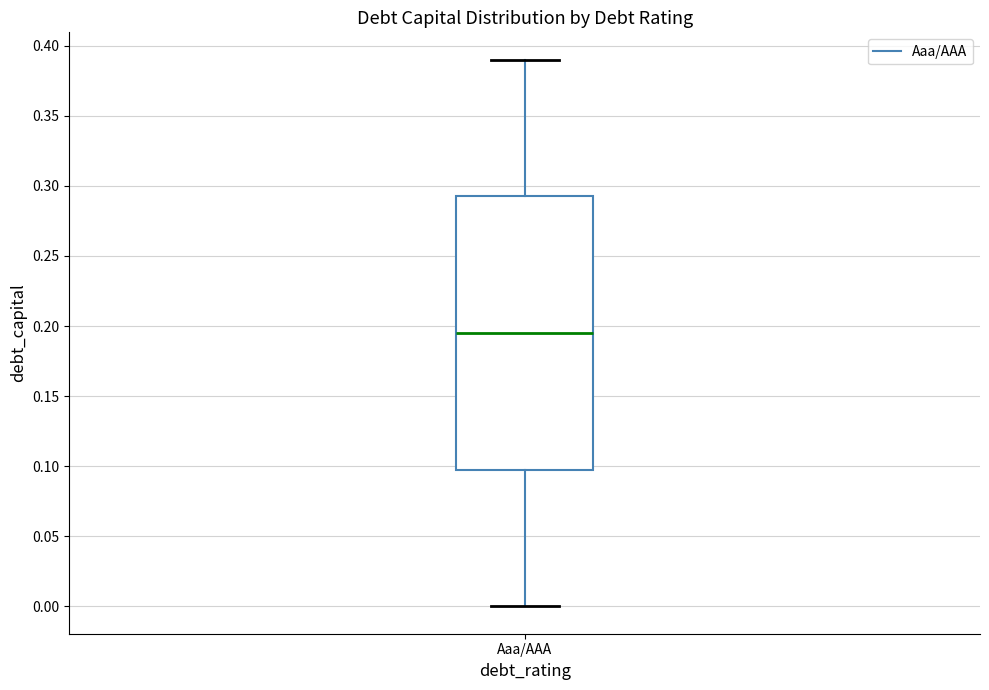

Transcribe this box plot: give where the median line is, the range the box spans, and where the two whiskers end, as read against the y-axis. The values are not printed on the chart, so give them approximately, as read against the axis.

median 0.195, box 0.100 to 0.295, whiskers 0.000 to 0.390